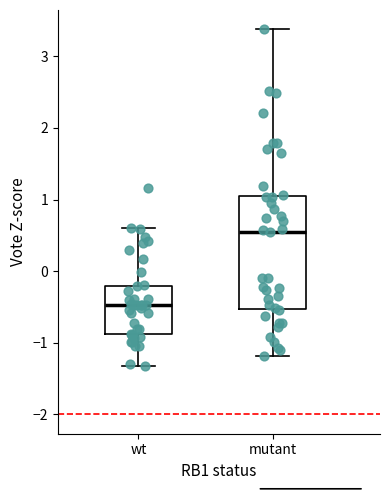

Reading left to right, transcribe this box plot: for each box, give where its median line is, the range the box spans, and where its two whiskers end, as read against the y-axis. The values are not printed on the chart, so give them approximately, as read against the axis.

wt: median -0.5, box -0.9 to -0.2, whiskers -1.3 to 0.6
mutant: median 0.6, box -0.5 to 1.0, whiskers -1.2 to 3.4